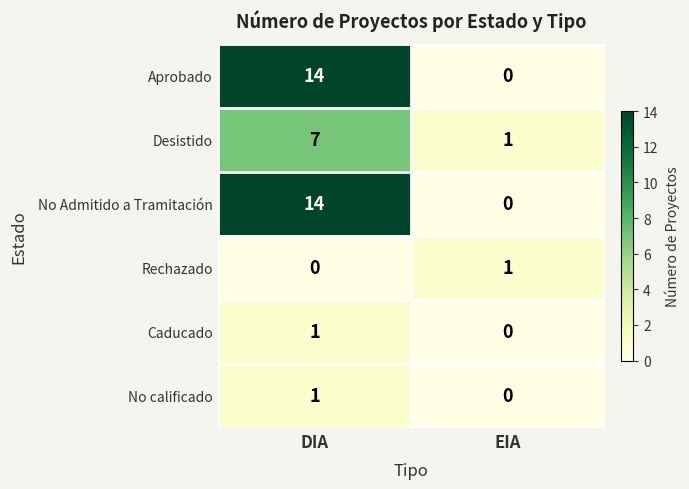

True or false: No Admitido a Tramitación has a value of 14 at DIA.

True